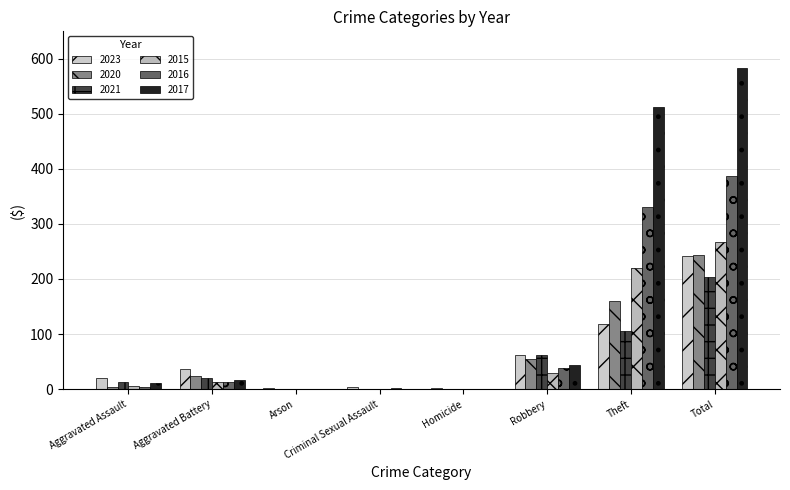

At Arson, list the series in order from largest to smallest.

2023, 2020, 2021, 2015, 2016, 2017